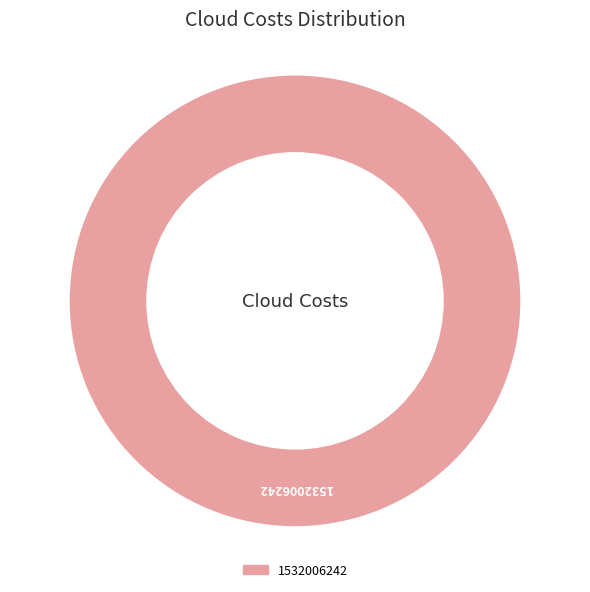

Which slice represents more than half of the pie?

1532006242